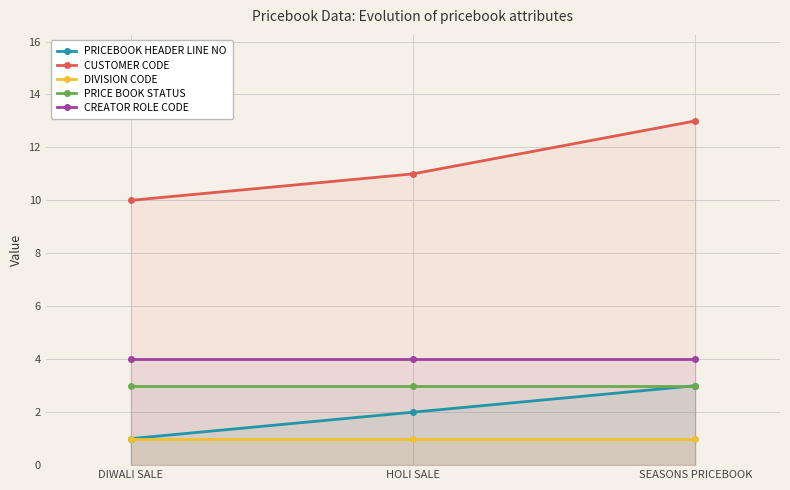

At which label is PRICE BOOK STATUS closest to 3?

DIWALI SALE